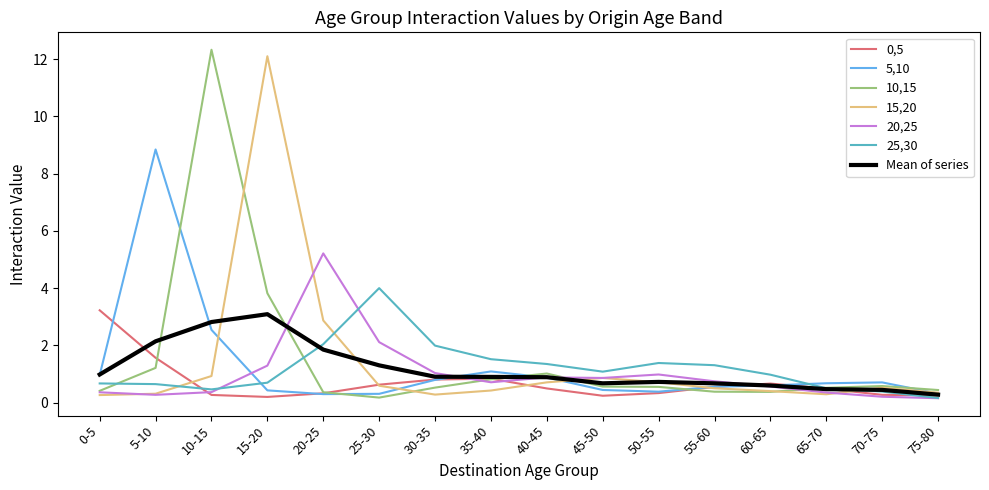

Is this an area chart (filled region under the line)?

No